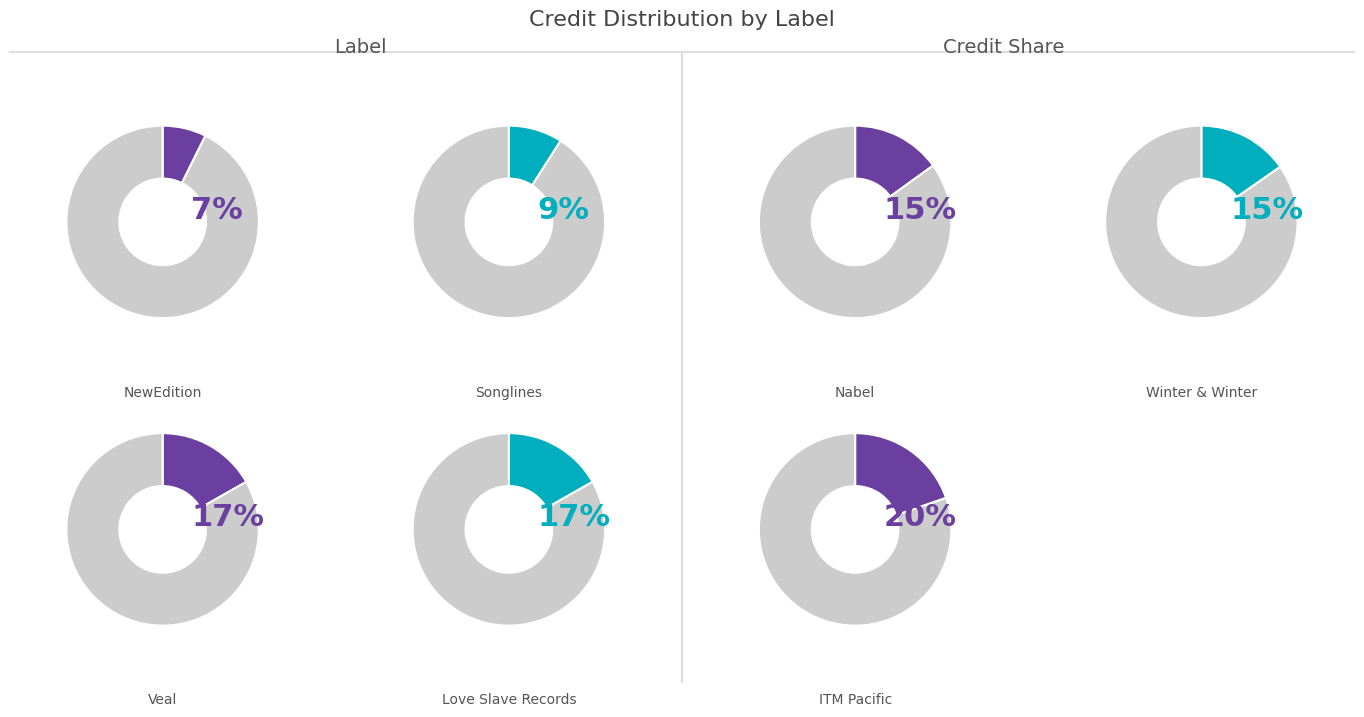

What is the largest slice in the pie chart?

ITM Pacific